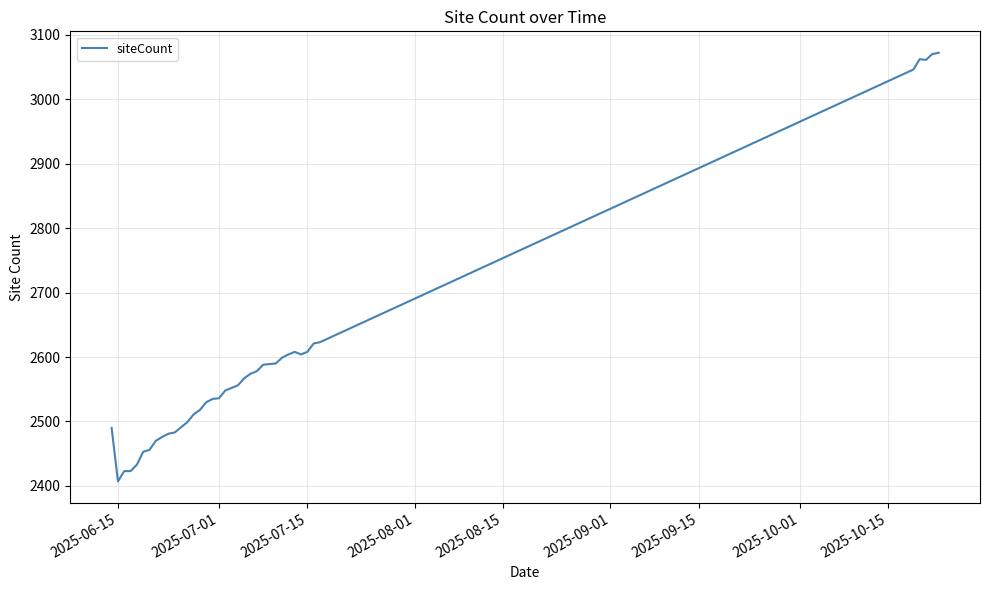

What is the smallest value displayed?

2407